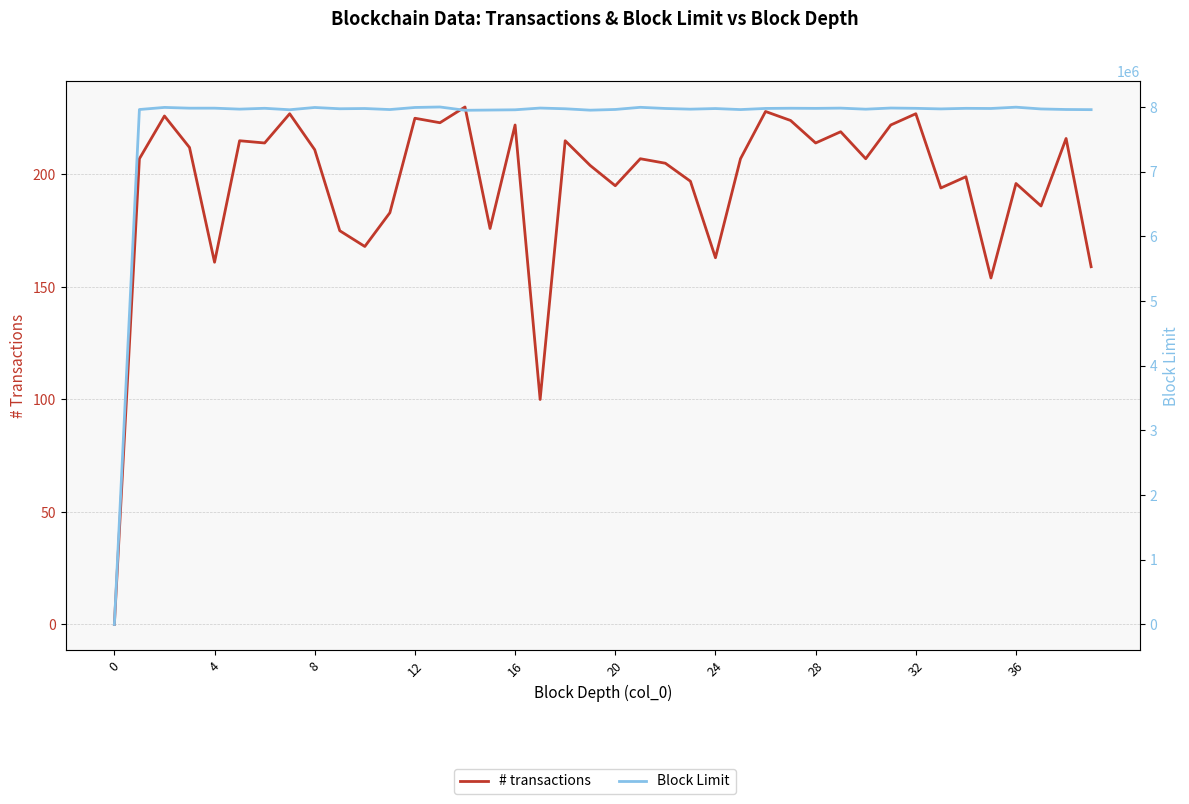

What are all the series names shown in the legend?

# transactions, Block Limit